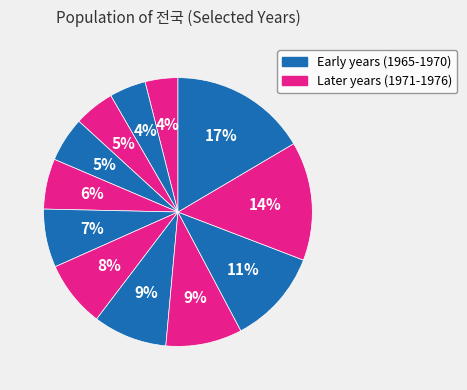

How many segments does this pie chart have?

12